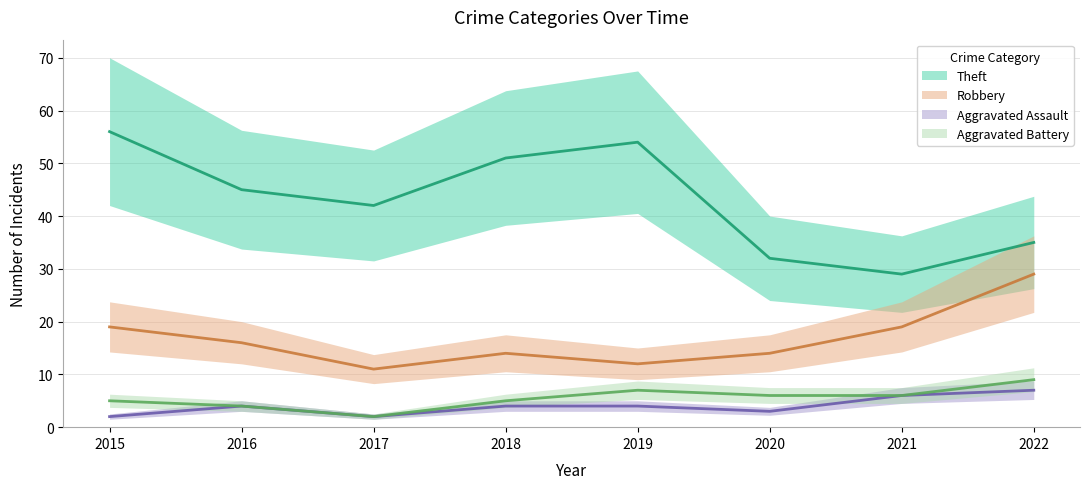

Which has a higher value, 2018 or 2020?

2018